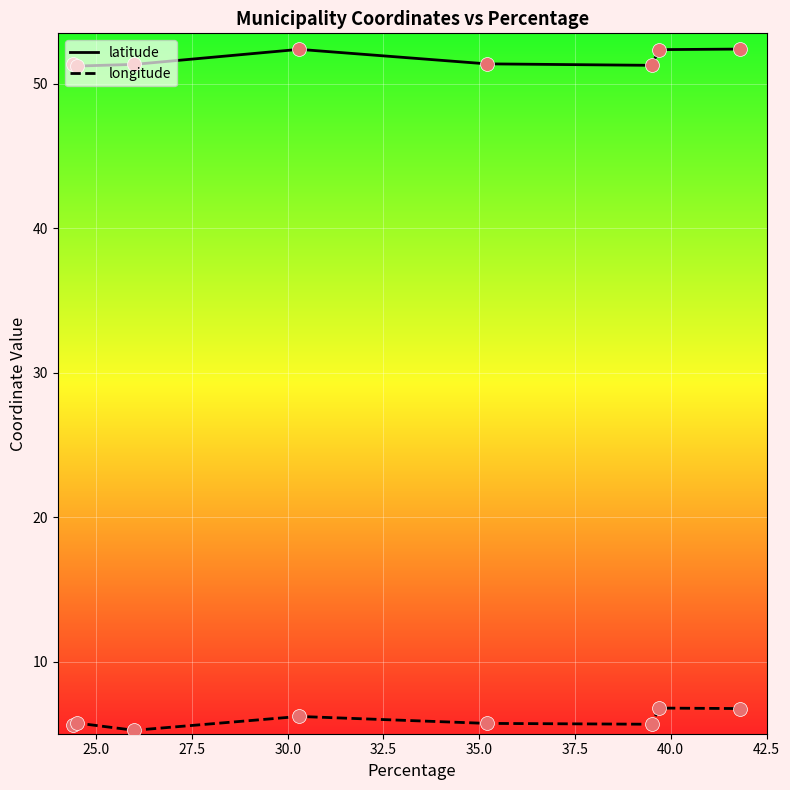

At how many categories does at least one series exceed 44?

8